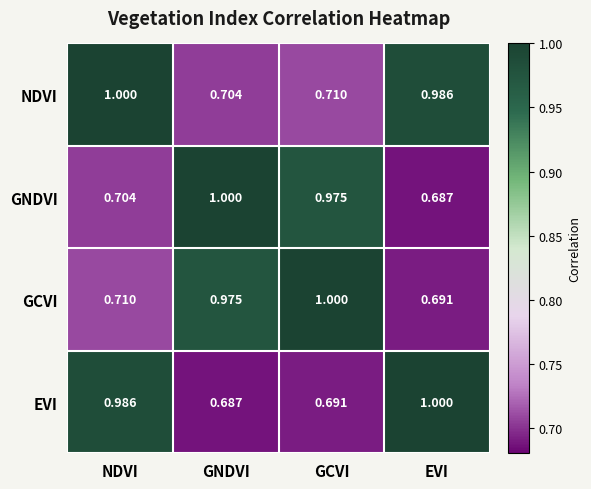

At which label does NDVI reach its peak?

NDVI